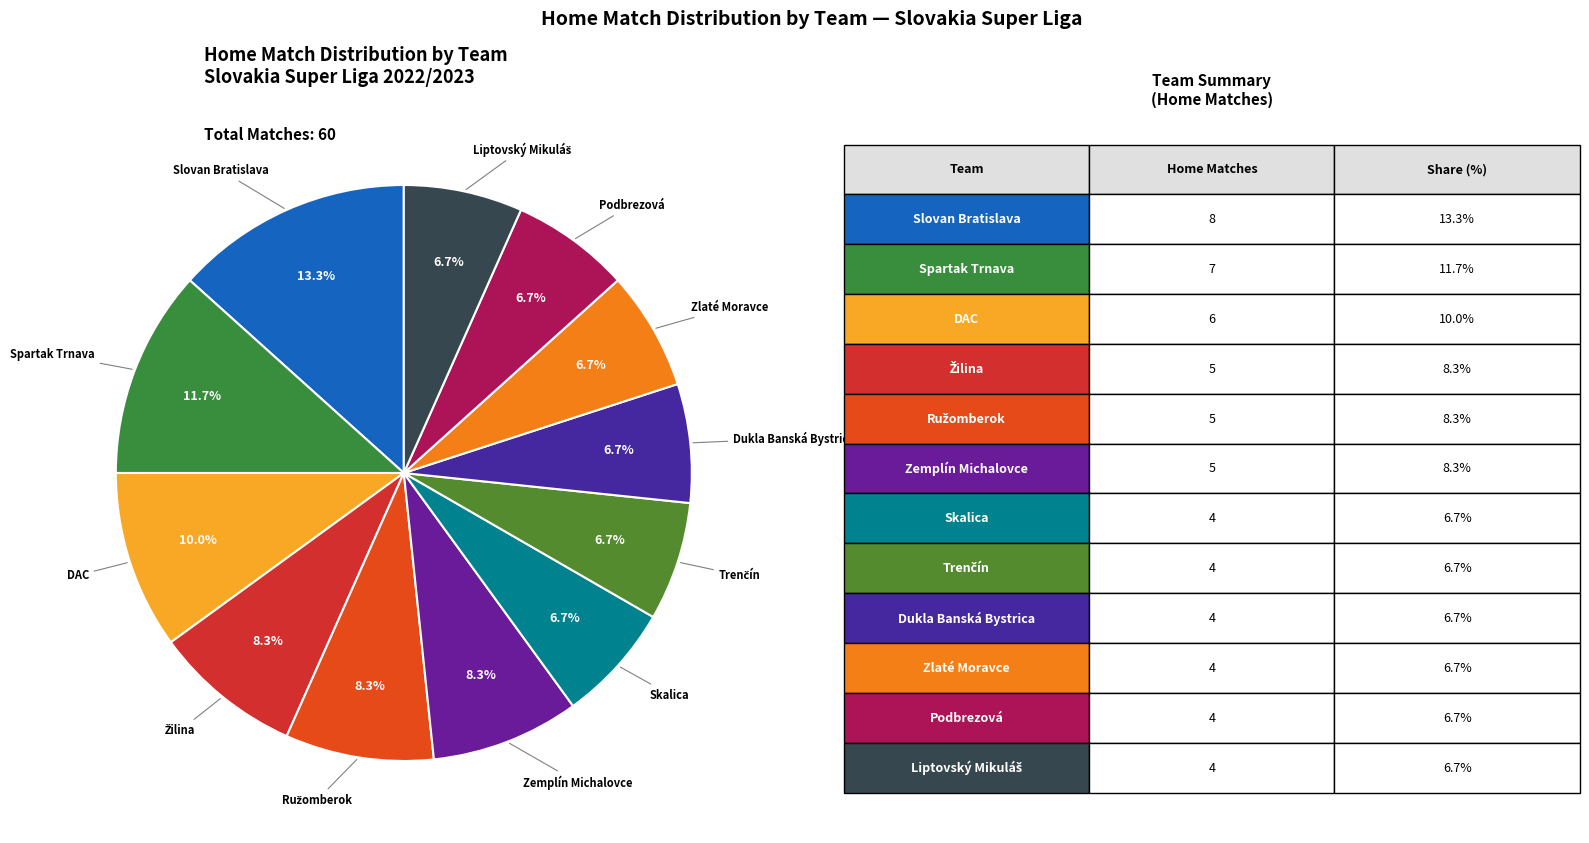

Does Podbrezová represent more than half of the total?

No